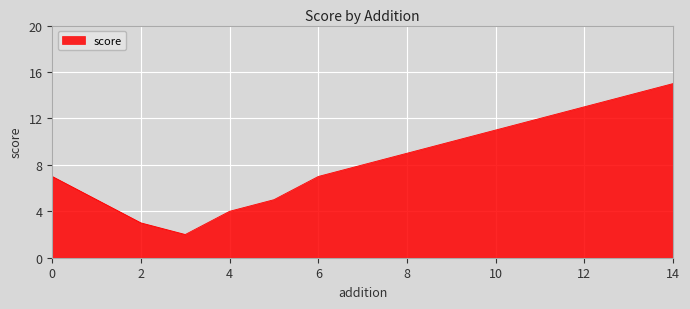

Count the number of data series in this chart.

1